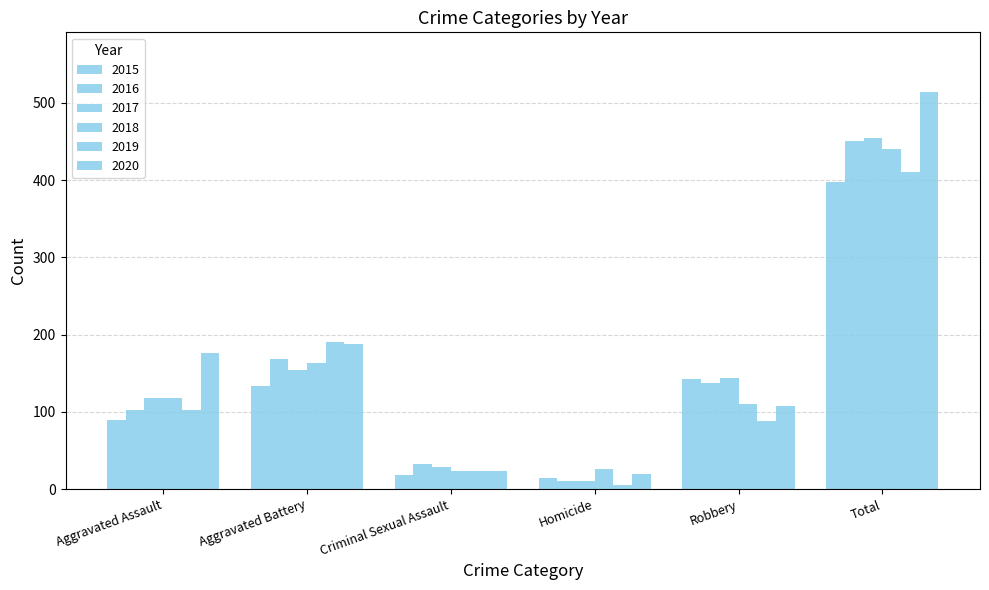

Which category has the highest value across all series?

Total